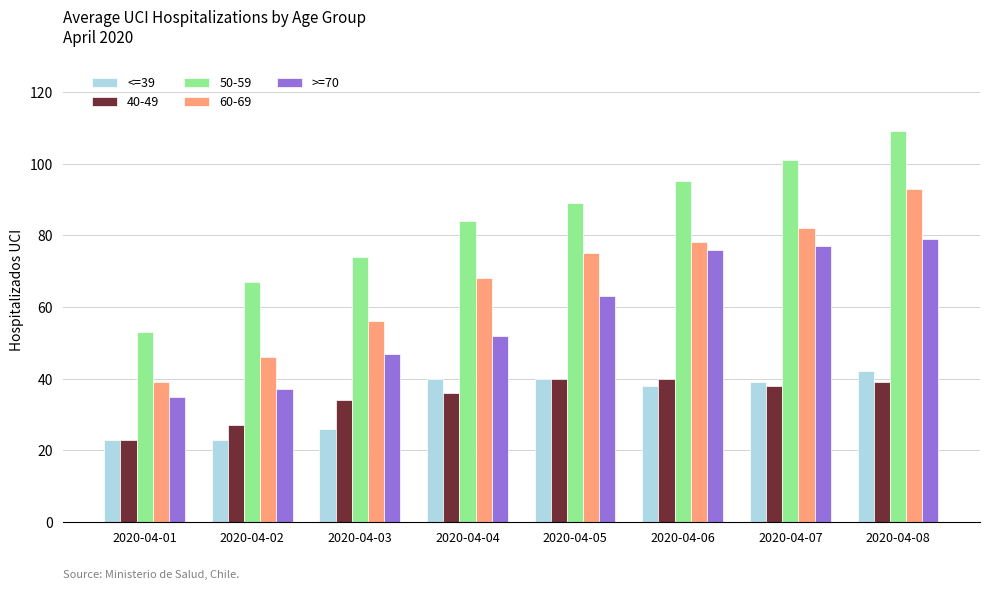

Which series has the largest range (max minus min)?

50-59